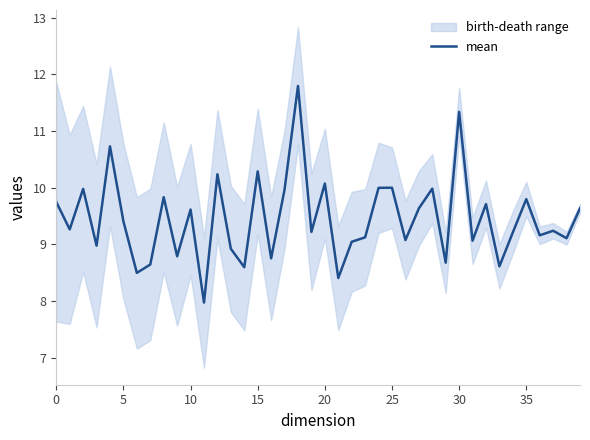

What is the difference between the maximum and second lowest values?

3.4